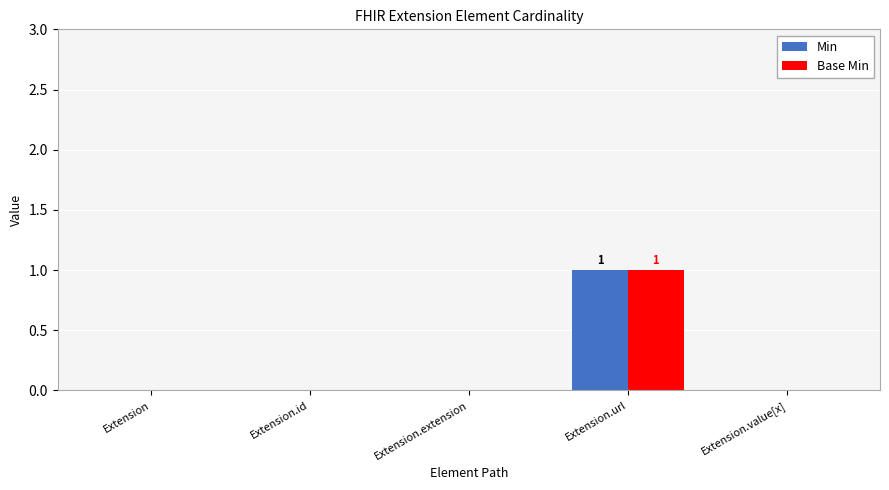

What is the sum of all Base Min values?

1